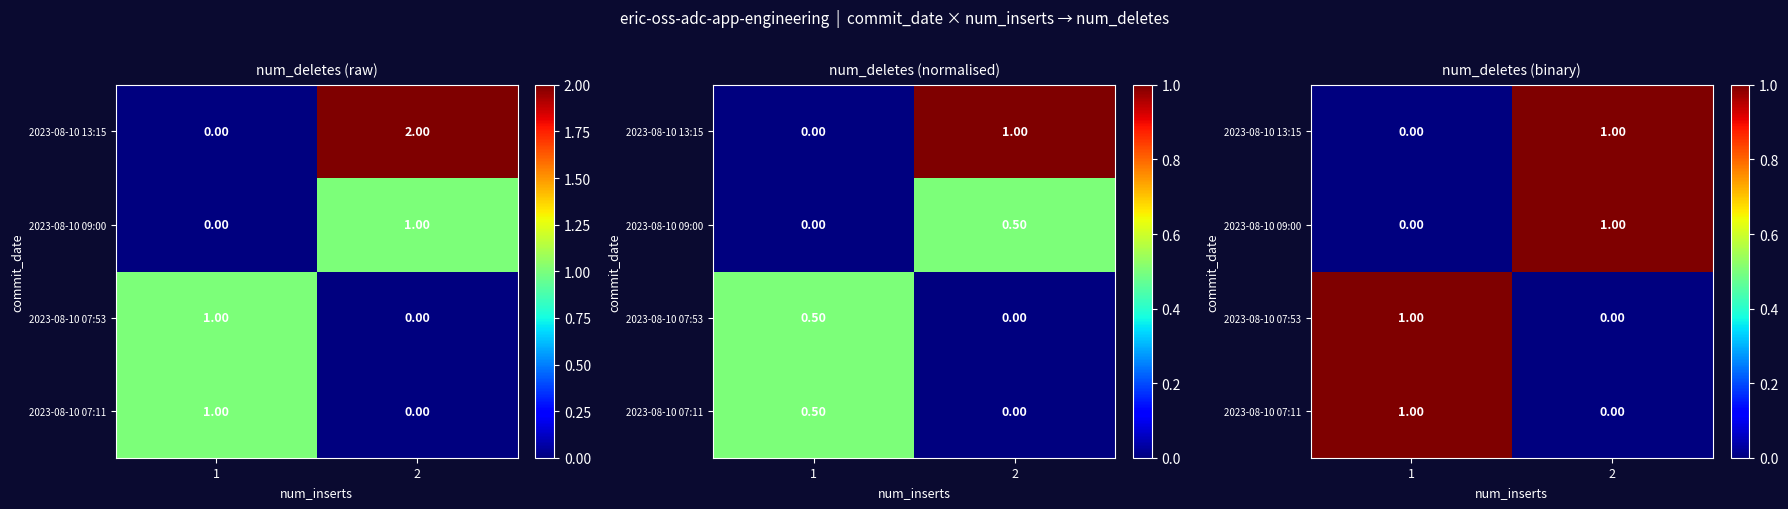

List the series in order of their peak value, highest first.

2023-08-10 07:11, 2023-08-10 07:53, 2023-08-10 09:00, 2023-08-10 13:15